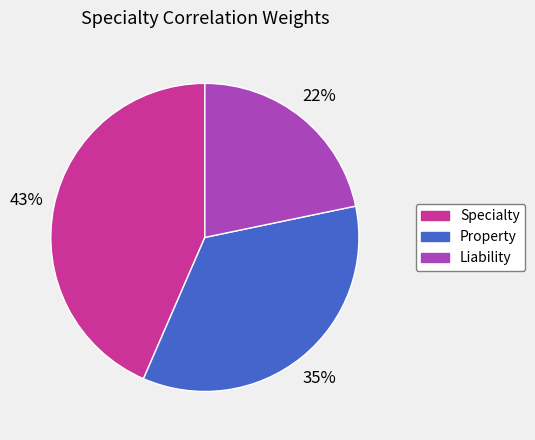

Which has a higher value, Specialty or Liability?

Specialty